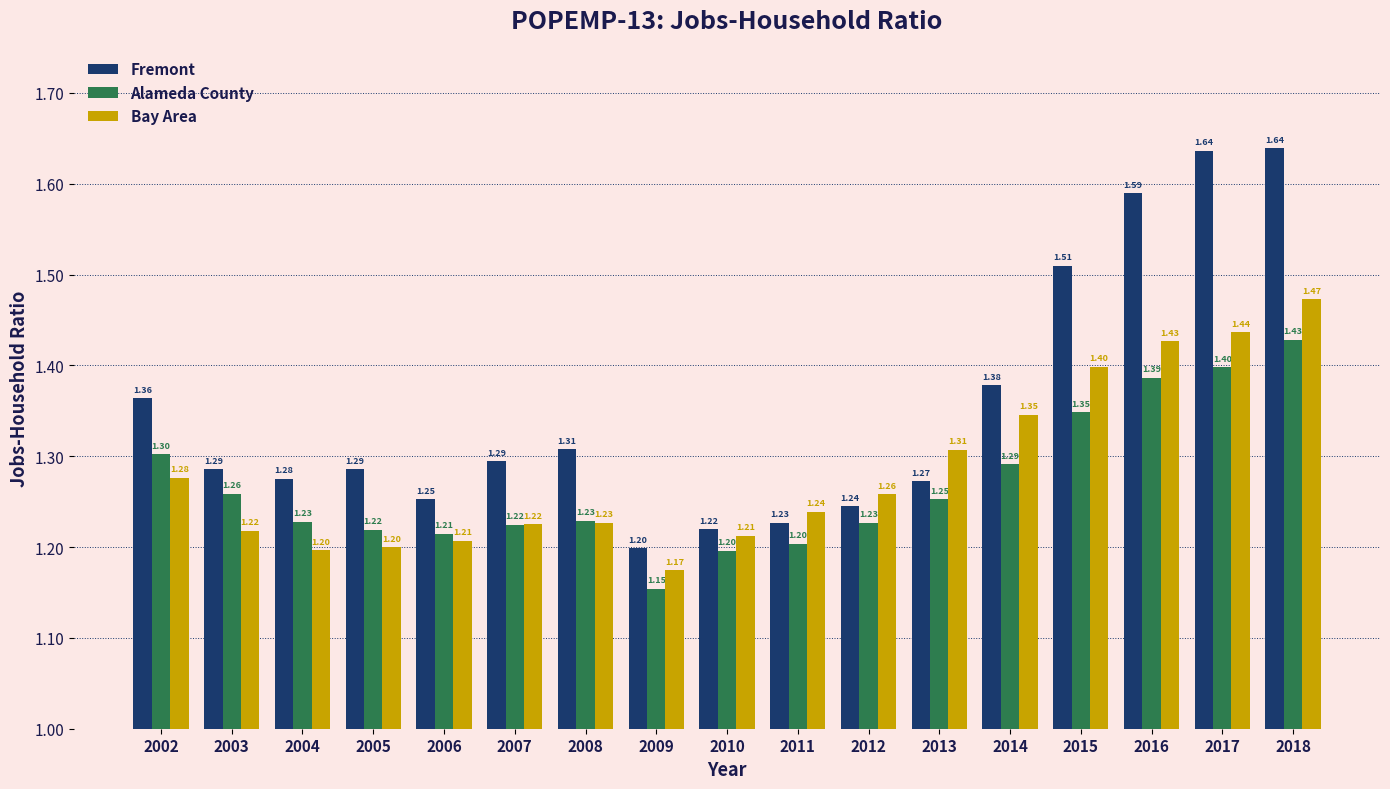

What are all the series names shown in the legend?

Fremont, Alameda County, Bay Area